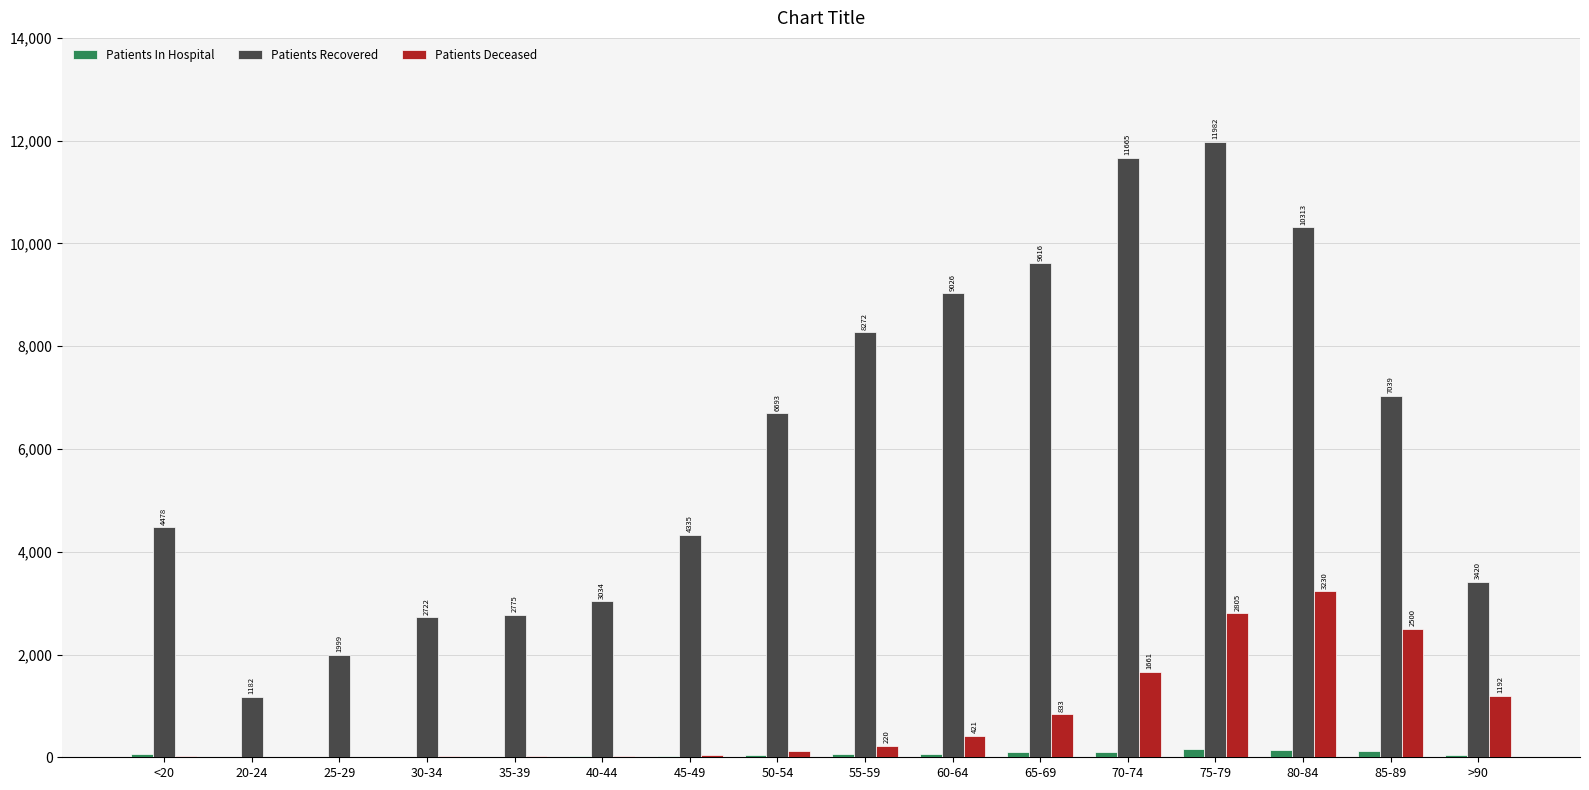

What is the approximate value of Patients Recovered at 35-39, to the nearest 100?

2800